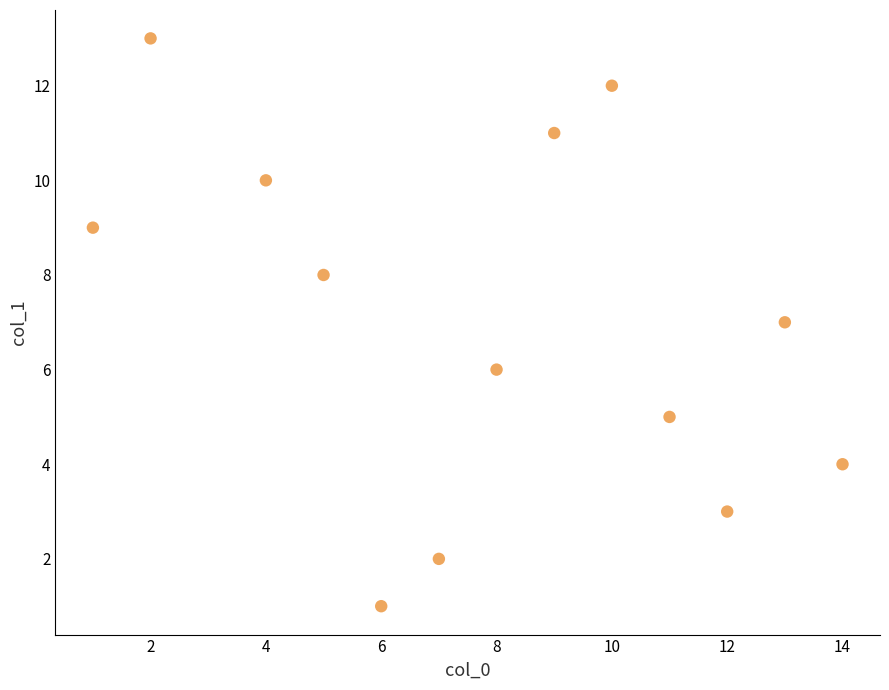

What is the range of X values (max minus min)?

13